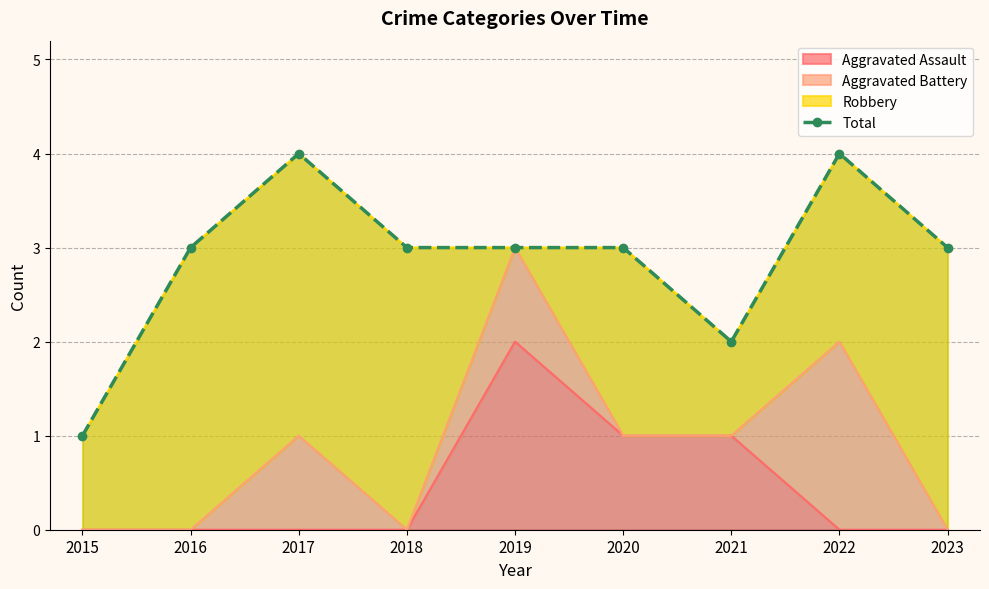

What is the change in value from 2015 to 2019?

+2